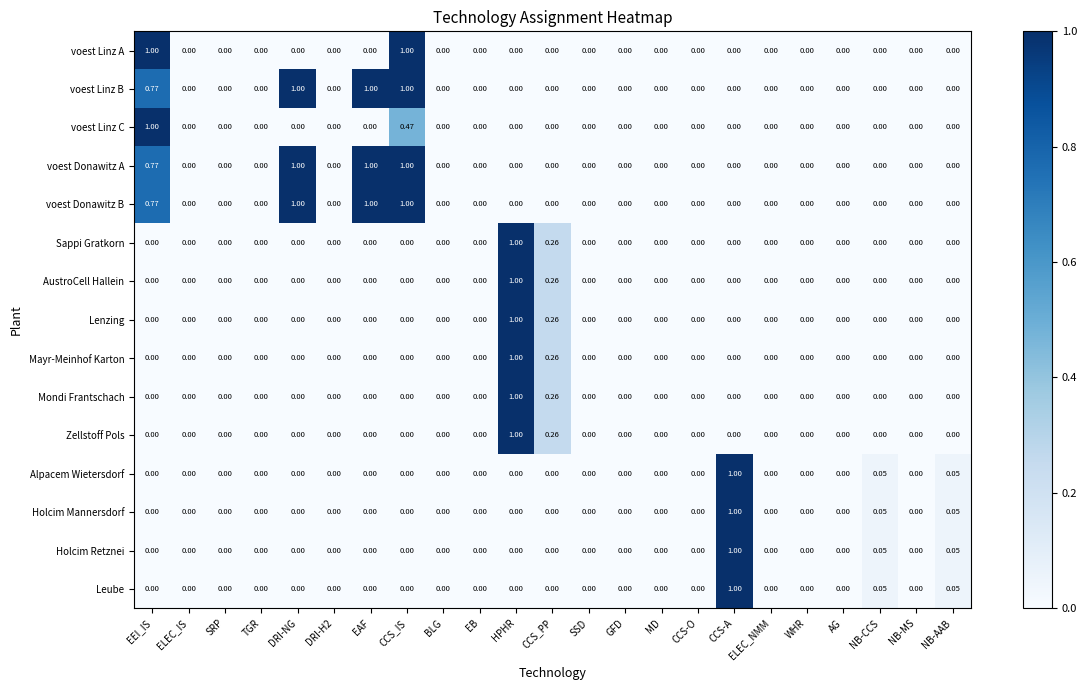

Which category has the highest value in the voest Linz C series?

EEI_IS